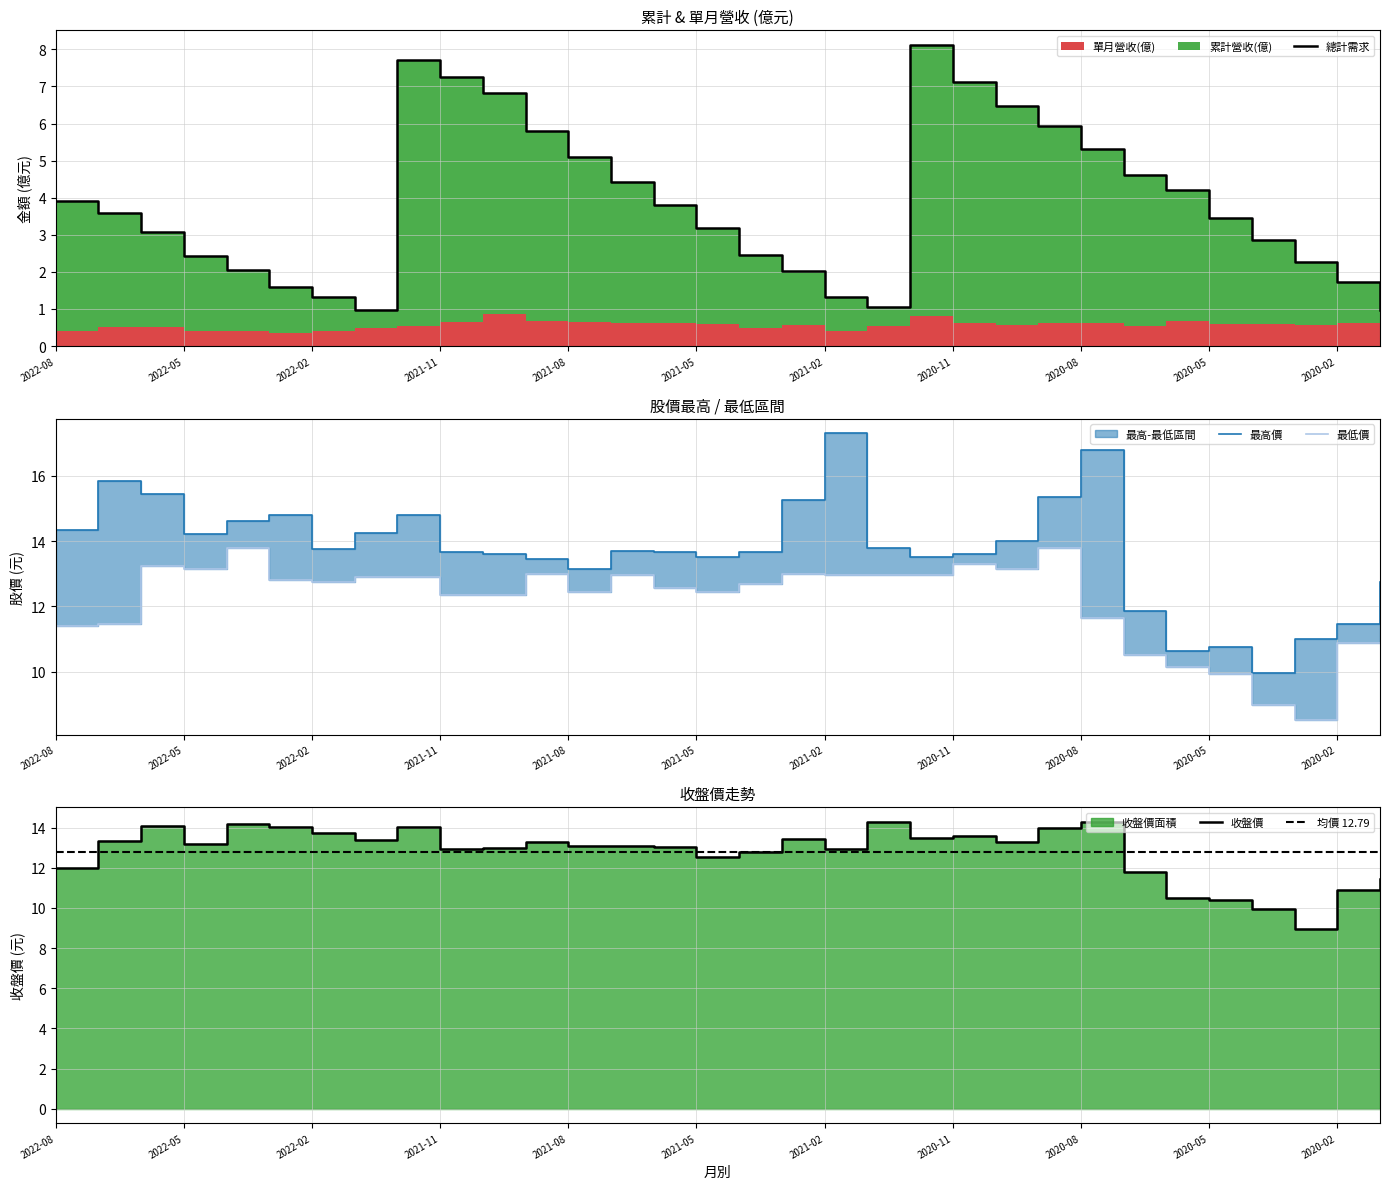

True or false: 最高價 has more than 1 points higher than both neighbors.

True